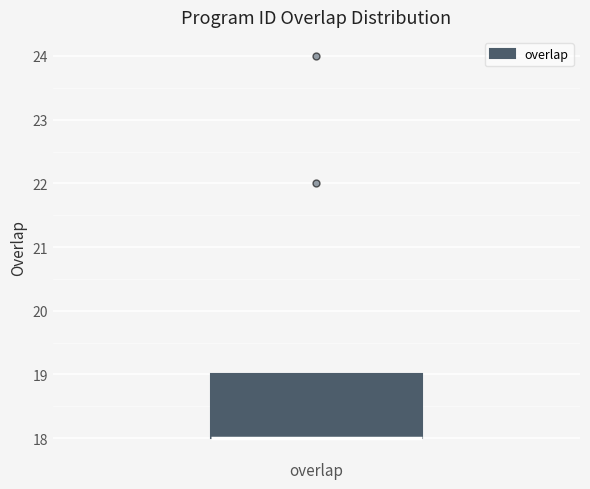

Where is the lower edge of the box for overlap on the y-axis? The values are not printed on the chart, so give them approximately, as read against the axis.

18